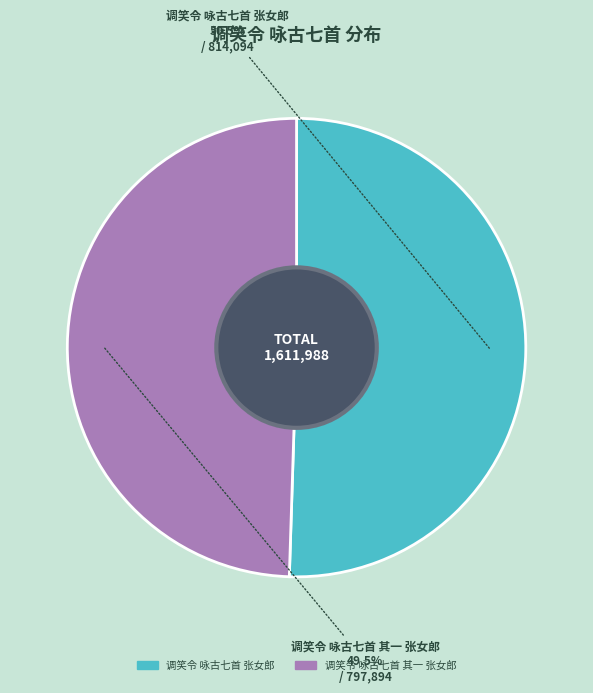

Is there a majority slice in this chart?

Yes